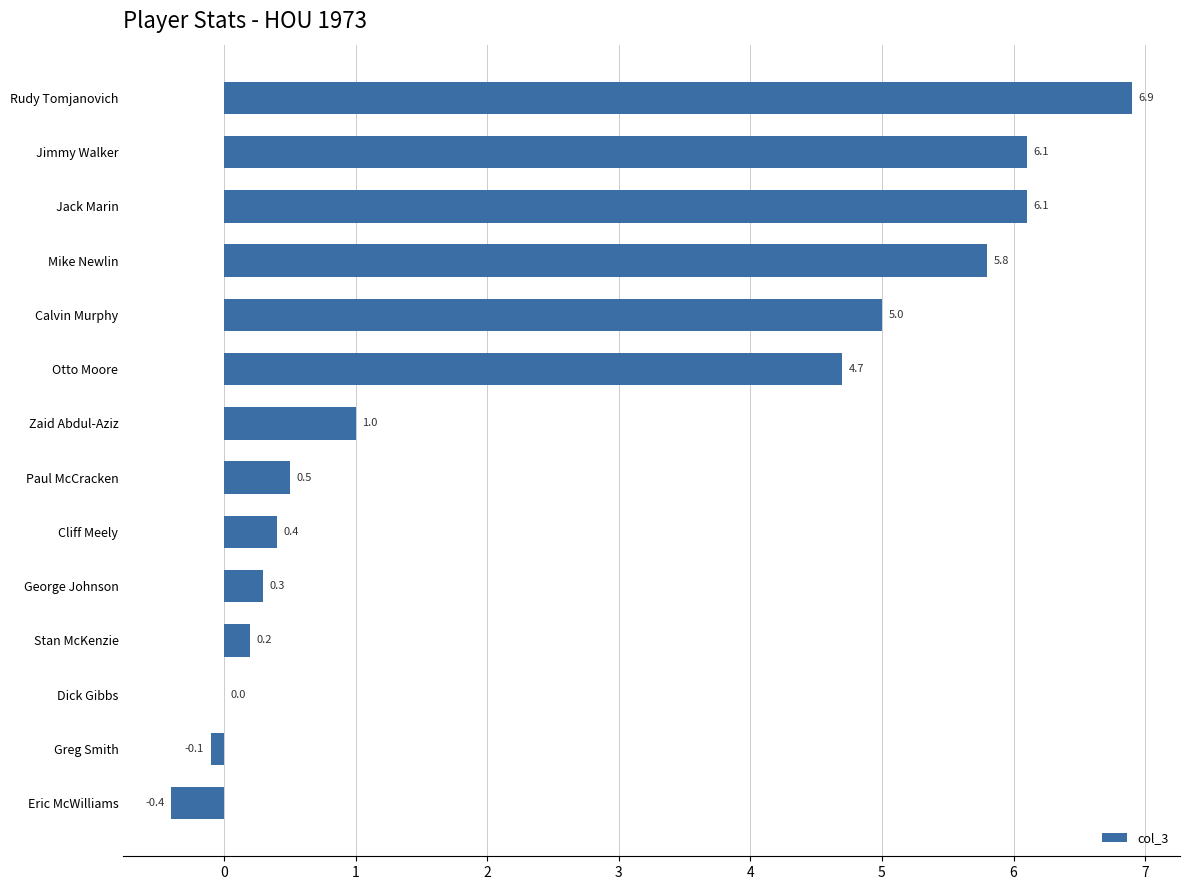

How many categories are shown in the chart?

14